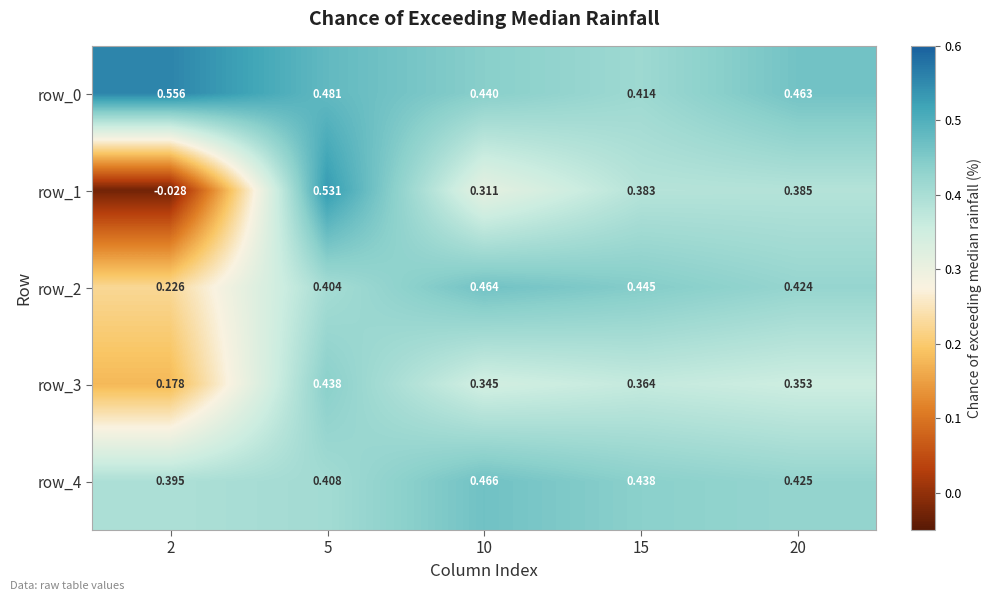

How many categories are shown in the chart?

5